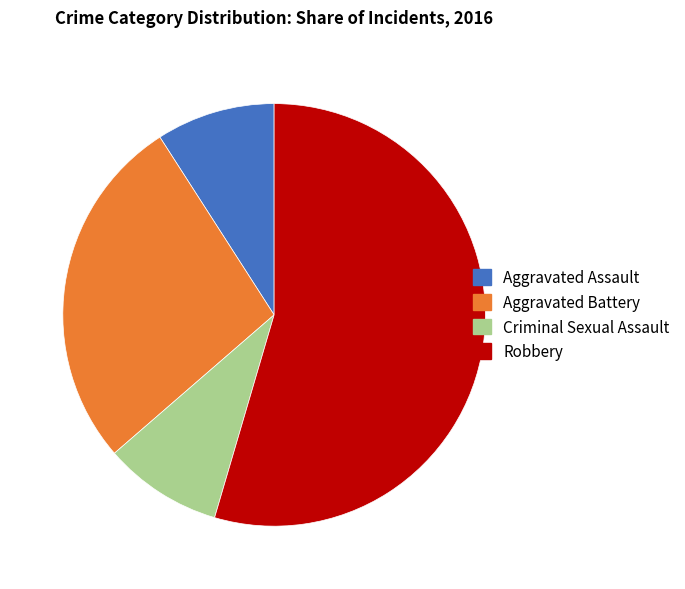

Is there any slice that represents more than half of the pie?

Yes